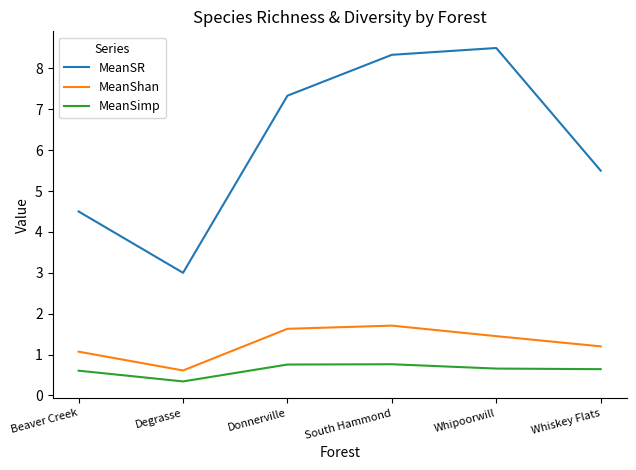

What is the approximate value of MeanSimp at South Hammond?

0.8